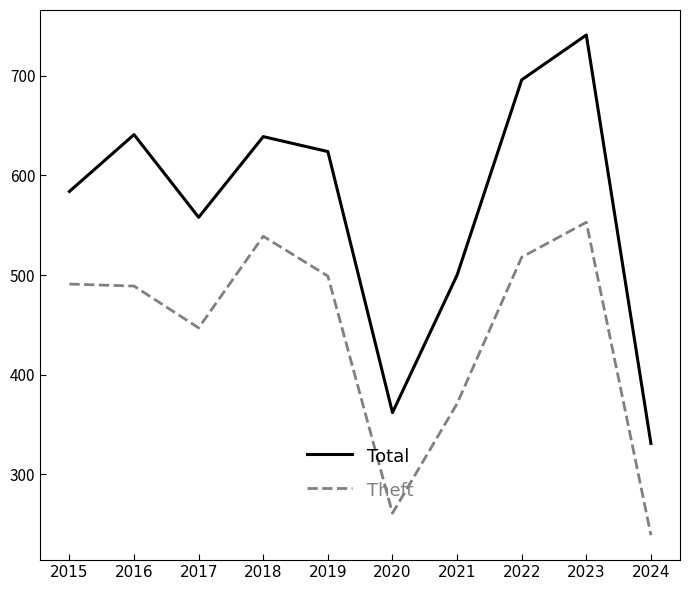

At which category is the sum across all series the highest?

2023